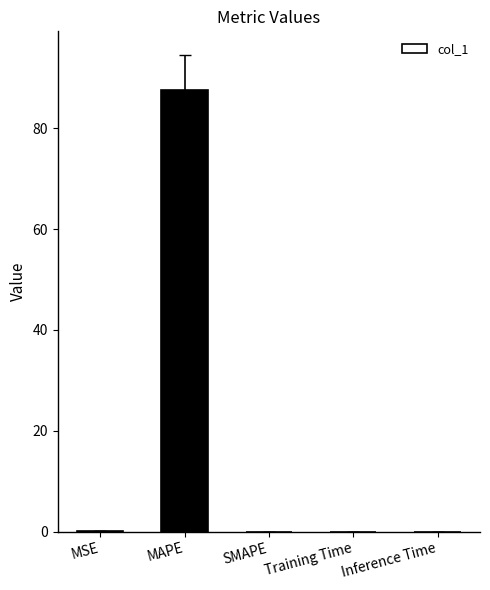

What is the sum of all values?

87.5